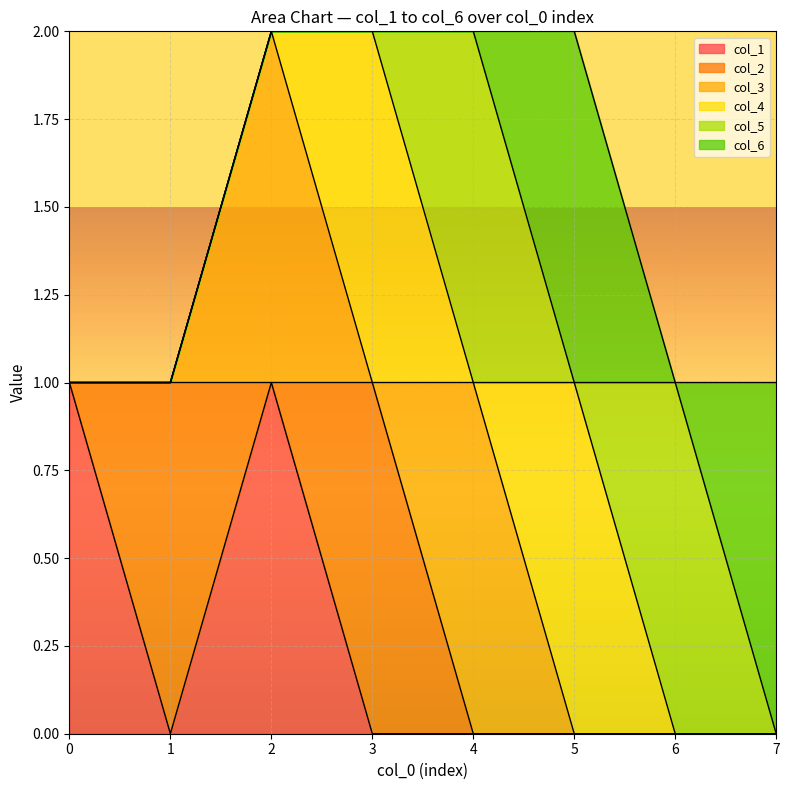

At which category is the sum across all series the highest?

2